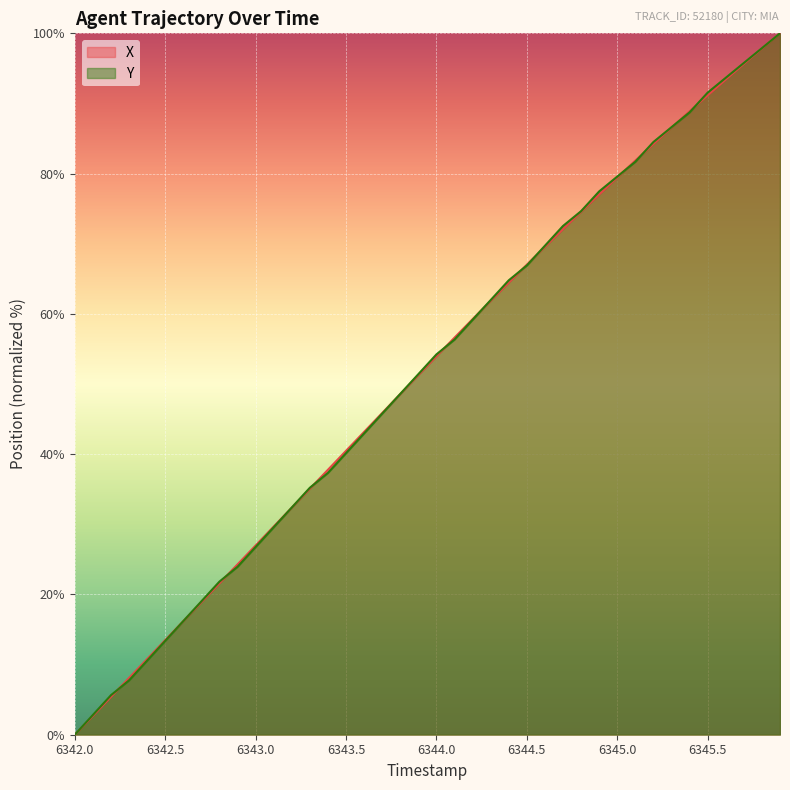

Which label corresponds to the smallest value in the chart?

6342.0